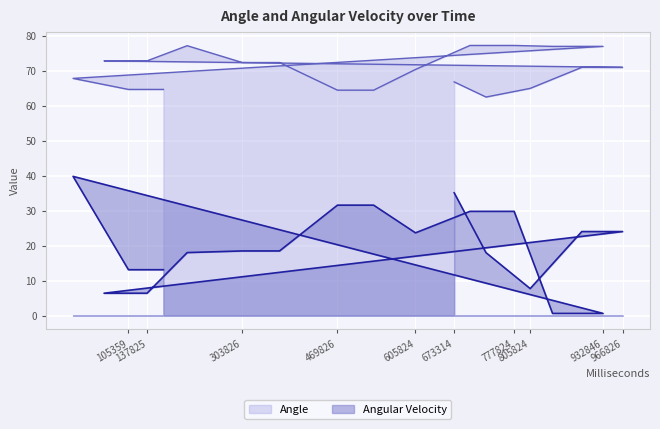

Is the value of Angle at 368826 greater than the value of Angular Velocity at 532824?

Yes